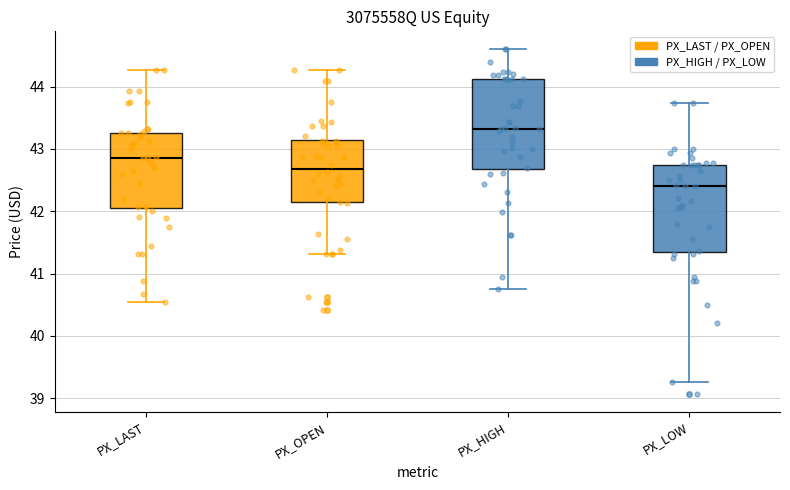

Which box has the lowest median line?

PX_LOW